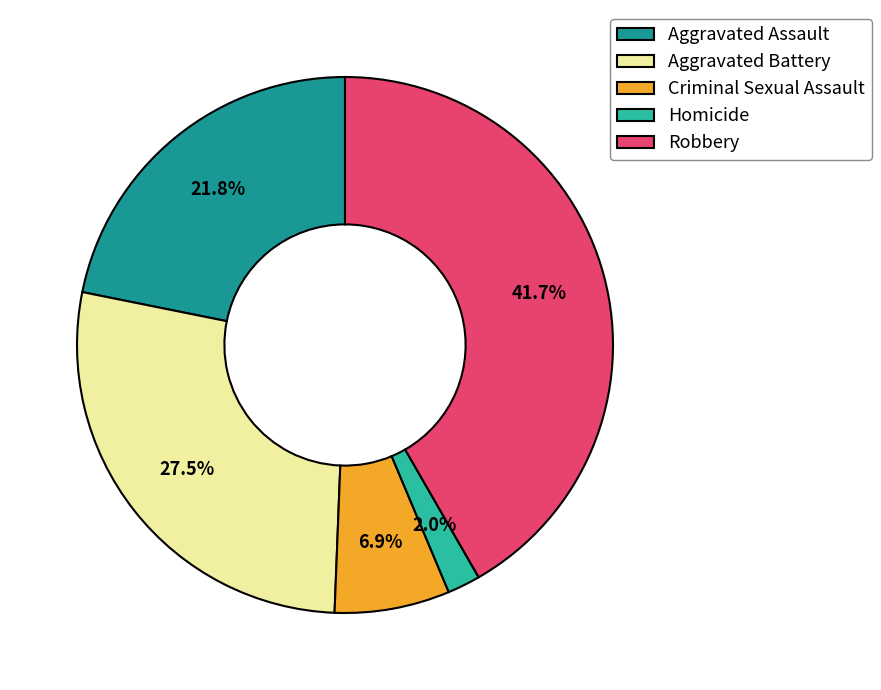

Is the sum of Homicide and Aggravated Battery greater than half?

No